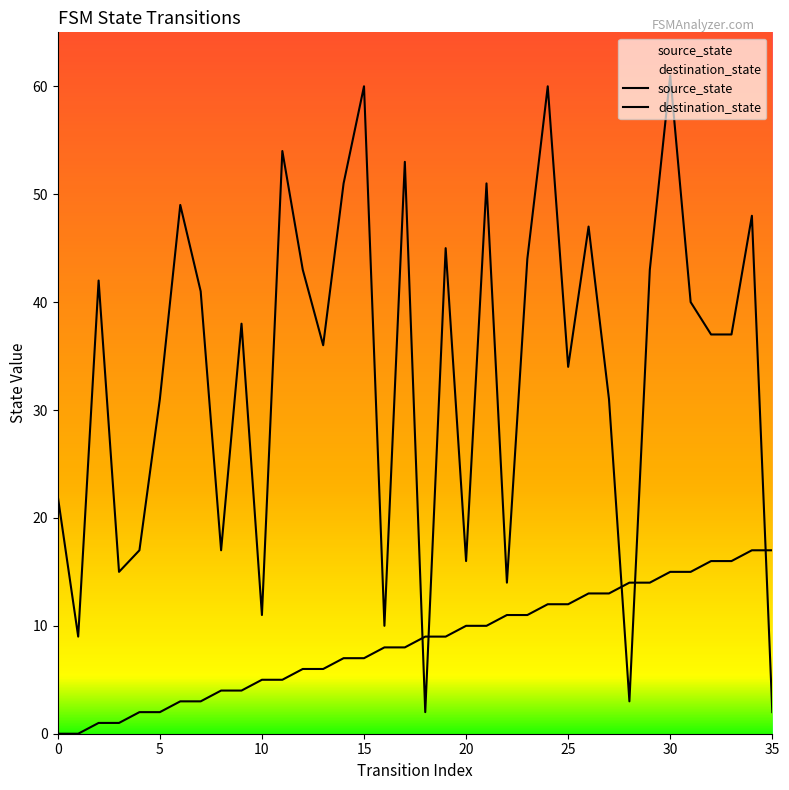

After their last crossing, which series has the higher values: source_state or destination_state?

source_state